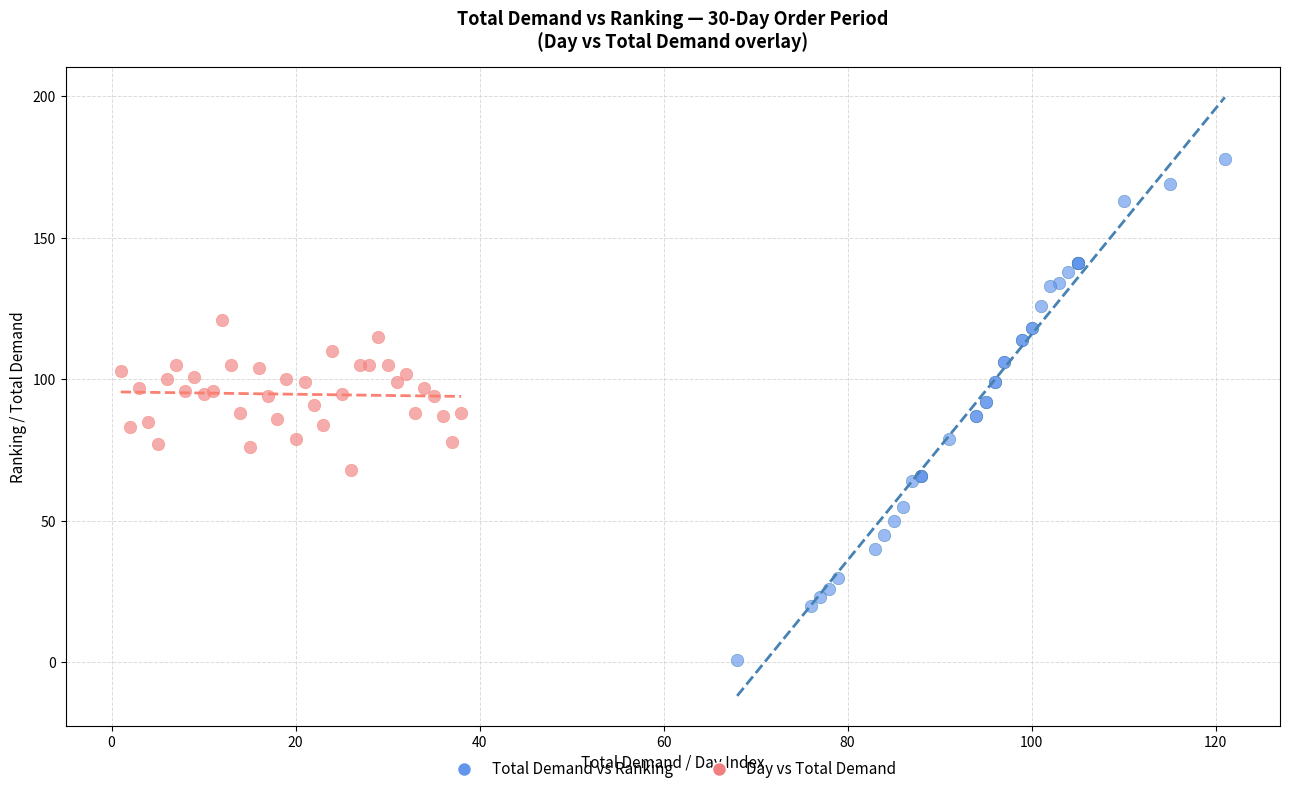

Which series contains the highest Y value?

Total Demand vs Ranking